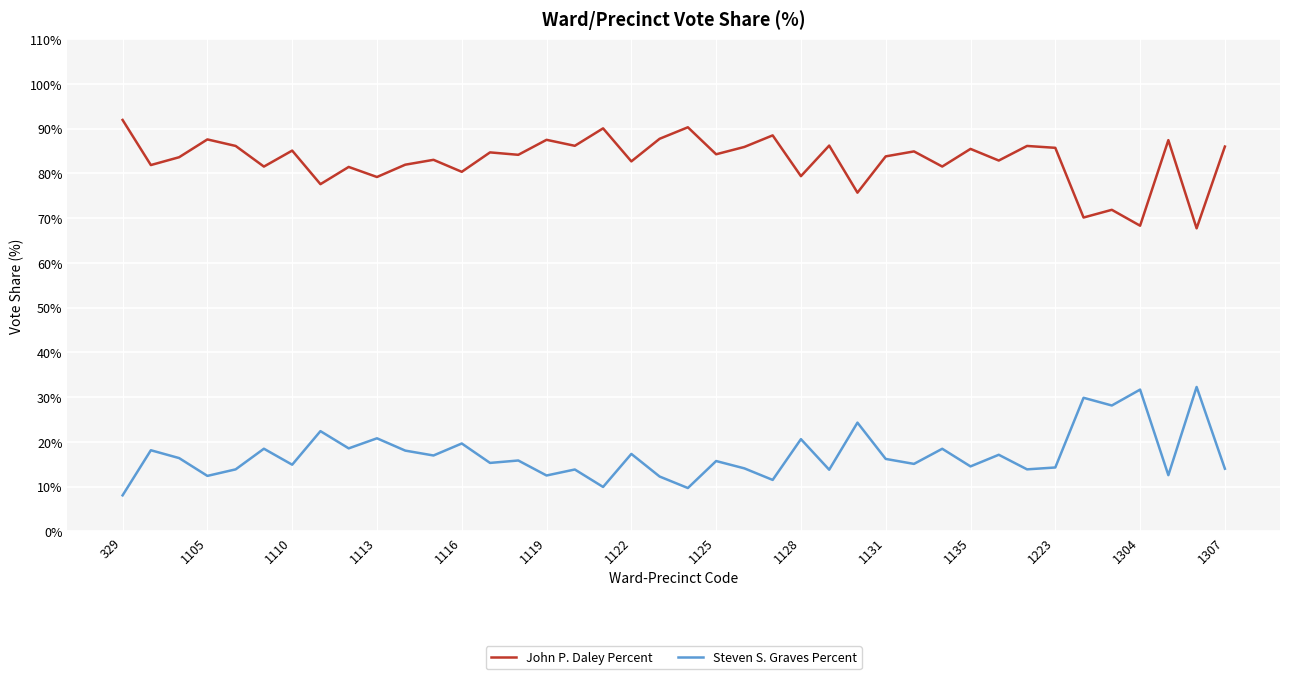

True or false: Steven S. Graves Percent and John P. Daley Percent intersect in this chart.

False